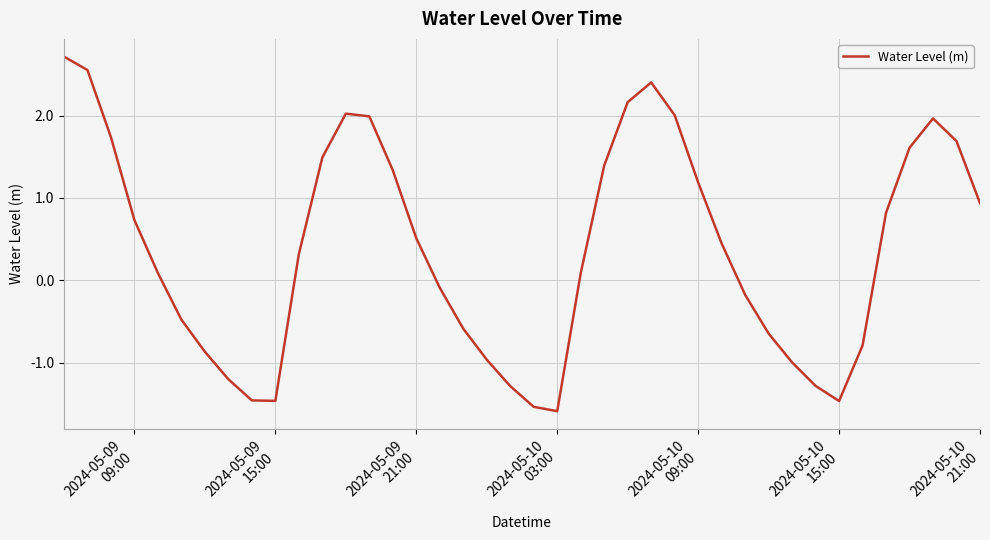

What is the greatest value displayed?

2.7